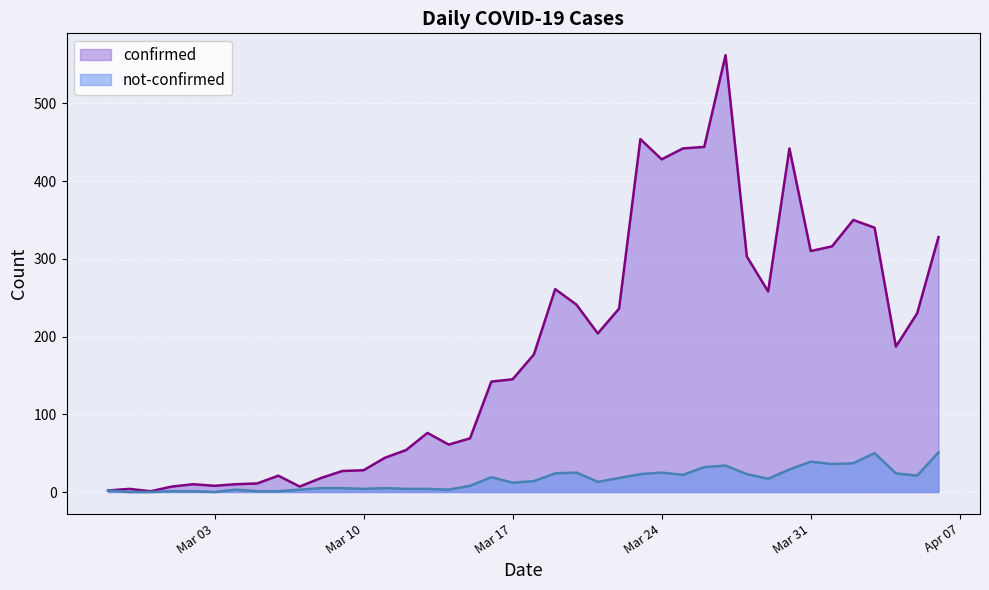

What position from the left is 2020-02-28?

2